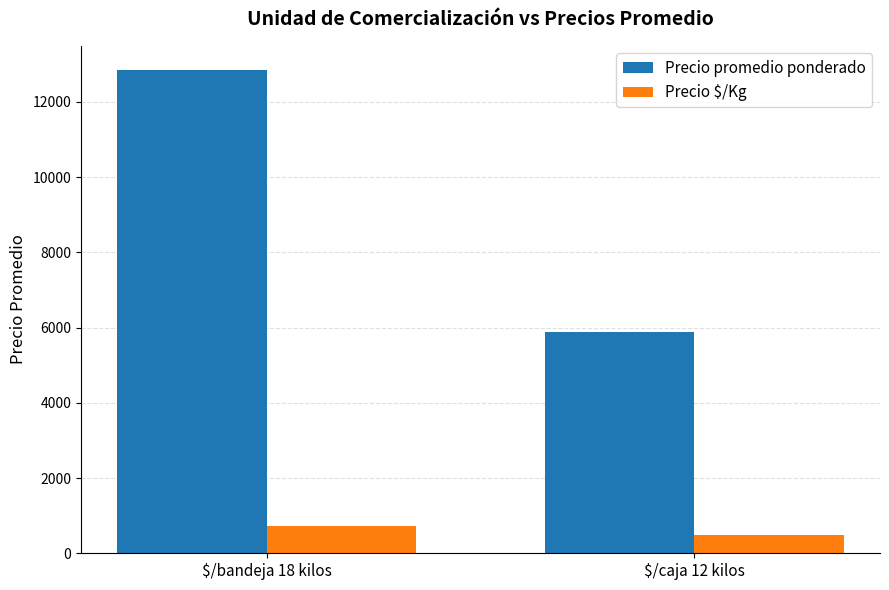

At which category is the sum across all series the highest?

$/bandeja 18 kilos